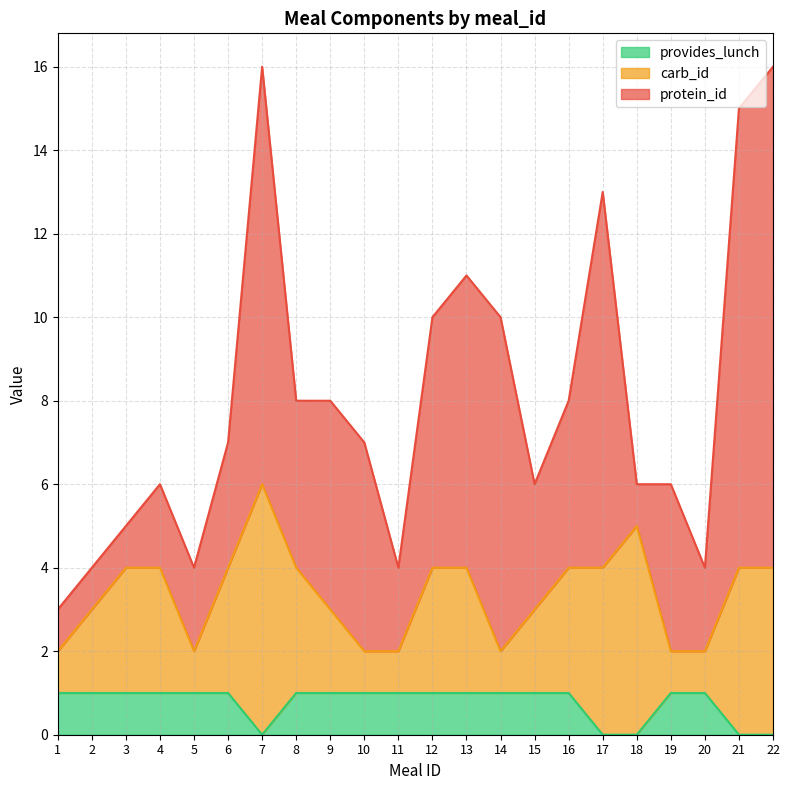

List the labels in order of carb_id value, largest first.

7, 18, 17, 21, 22, 3, 4, 6, 8, 12, 13, 16, 2, 9, 15, 1, 5, 10, 11, 14, 19, 20